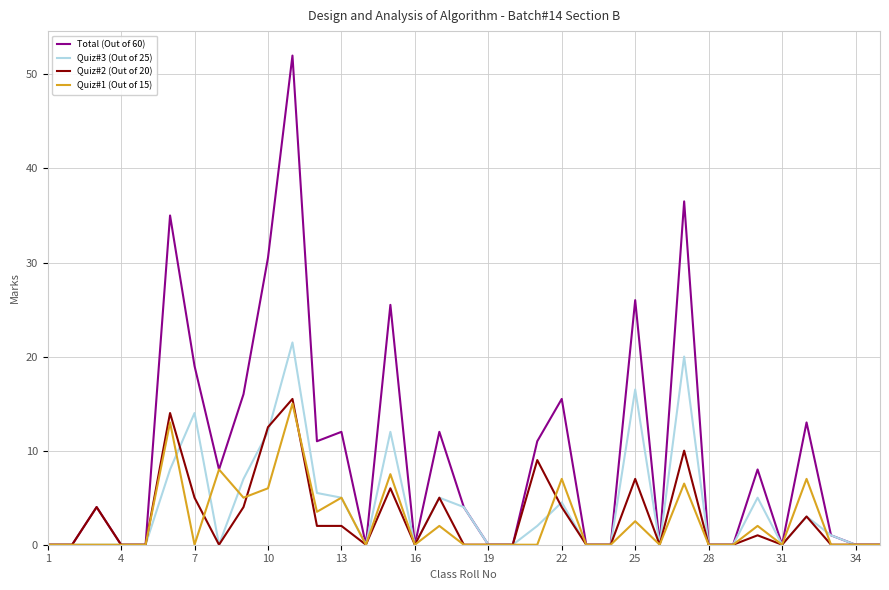

How many lines are shown in the chart?

4